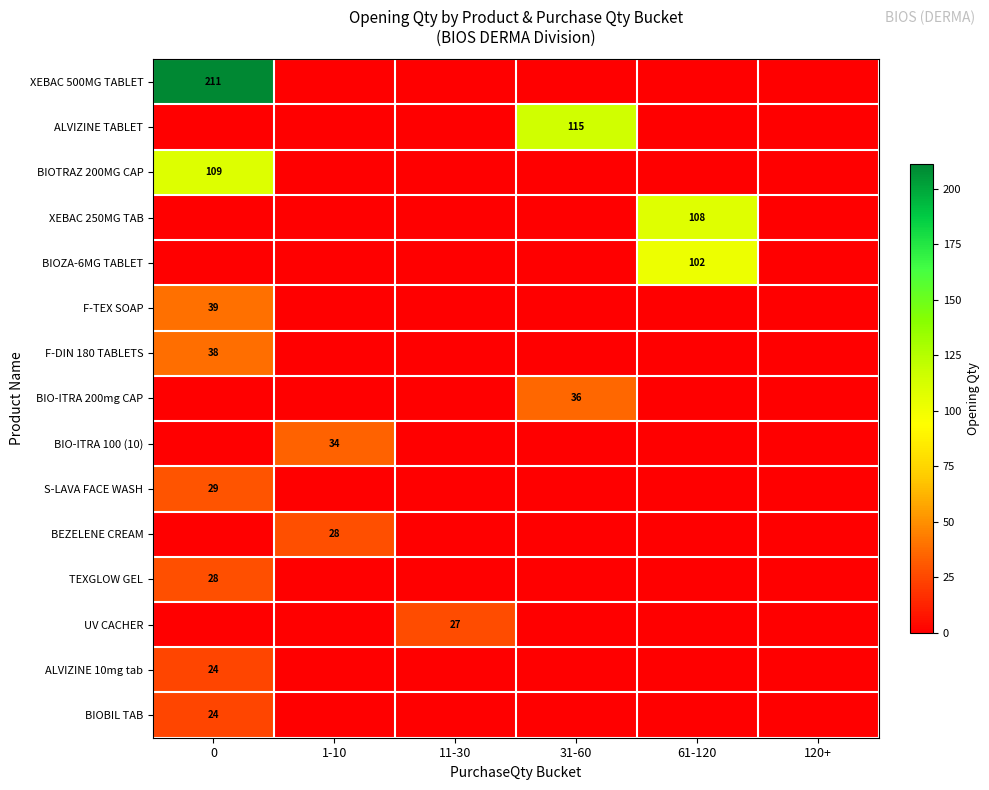

The value of XEBAC 250MG TAB at 61-120 is 108. True or false?

True